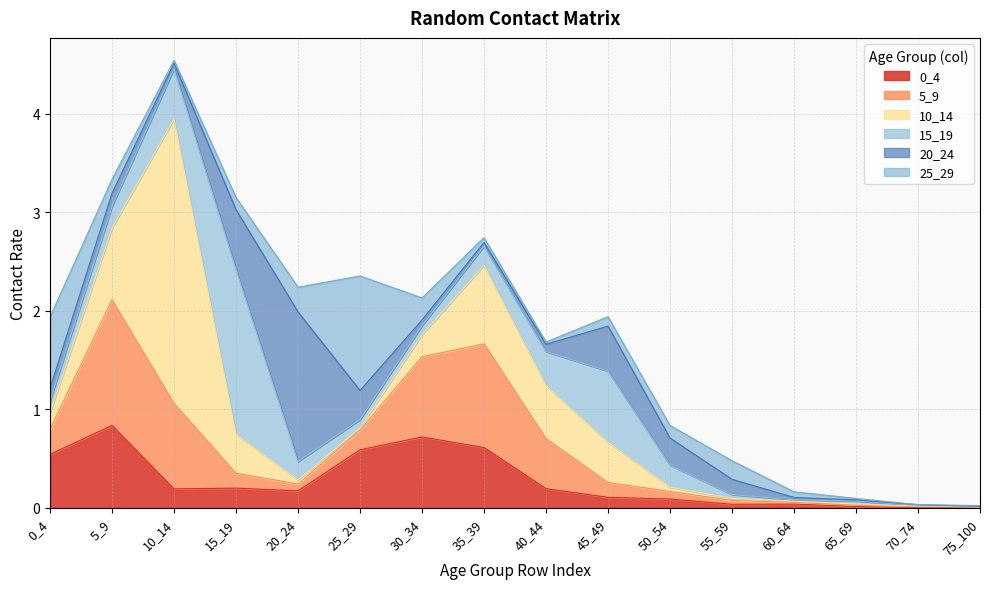

Between which two adjacent categories do 0_4 and 5_9 first intersect?

0_4 and 5_9